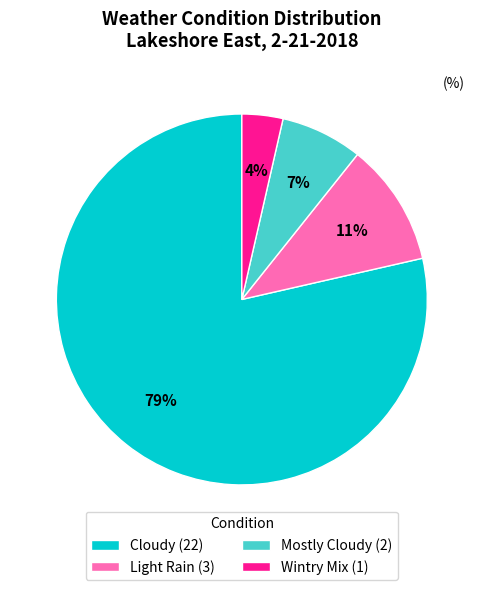

Is there a majority slice in this chart?

Yes